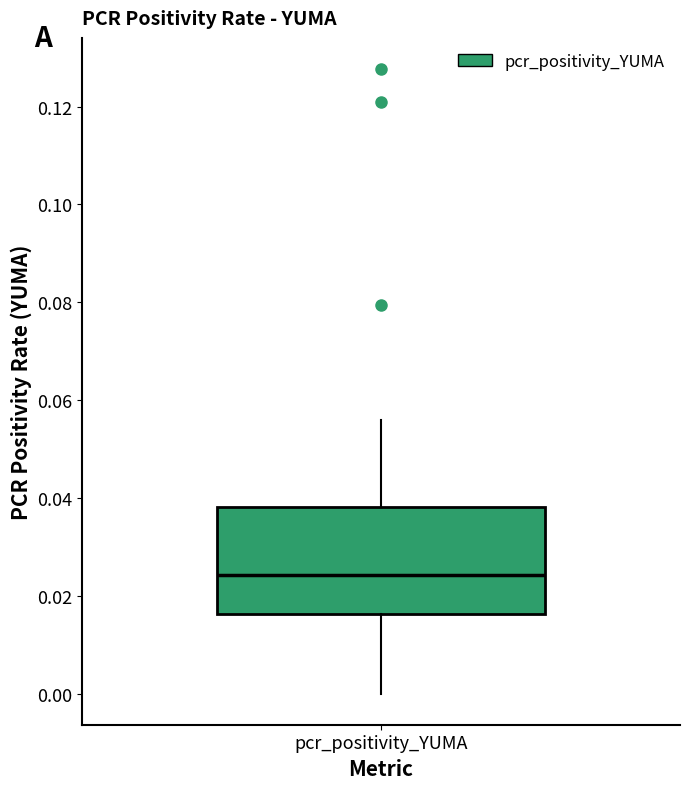

Where does the lower whisker of the box for pcr_positivity_YUMA end on the y-axis? The values are not printed on the chart, so give them approximately, as read against the axis.

0.000